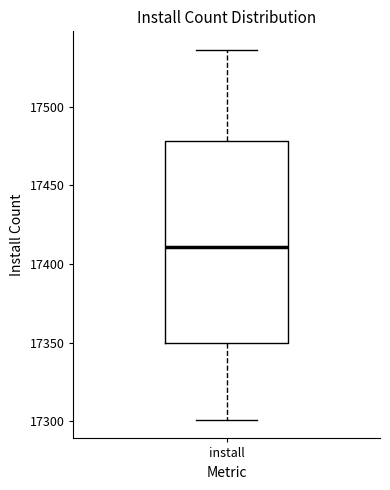

Read this box plot against the y-axis: the position of the median line, the range covered by the box, and the ends of both whiskers. The values are not printed on the chart, so give them approximately, as read against the axis.

median 17410, box 17350 to 17480, whiskers 17300 to 17535